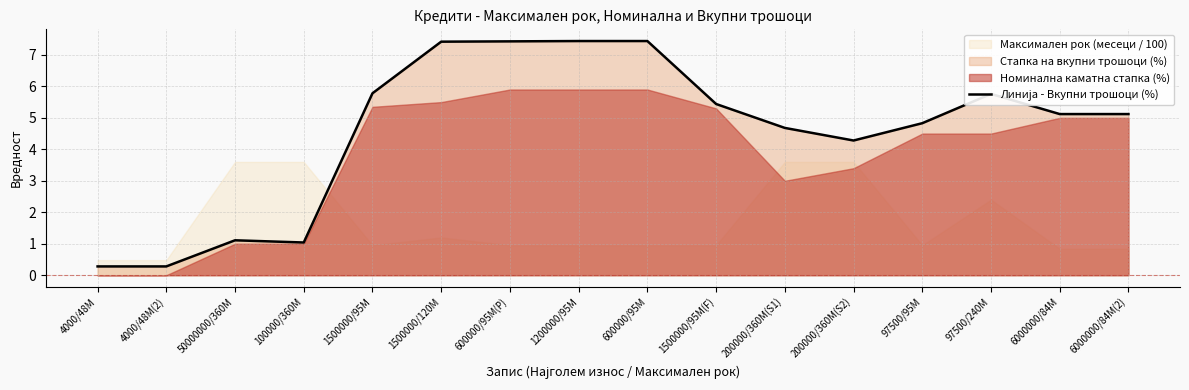

What value does the data have at 4000/48M?

0.3